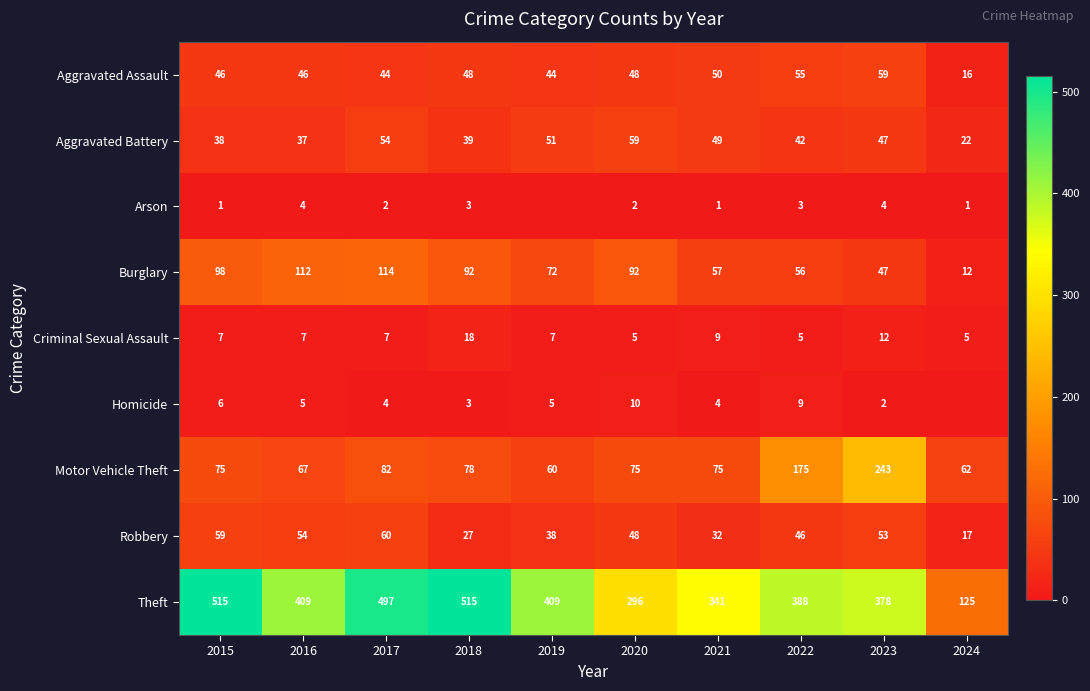

The Aggravated Assault series shows 86 at 2020. True or false?

False